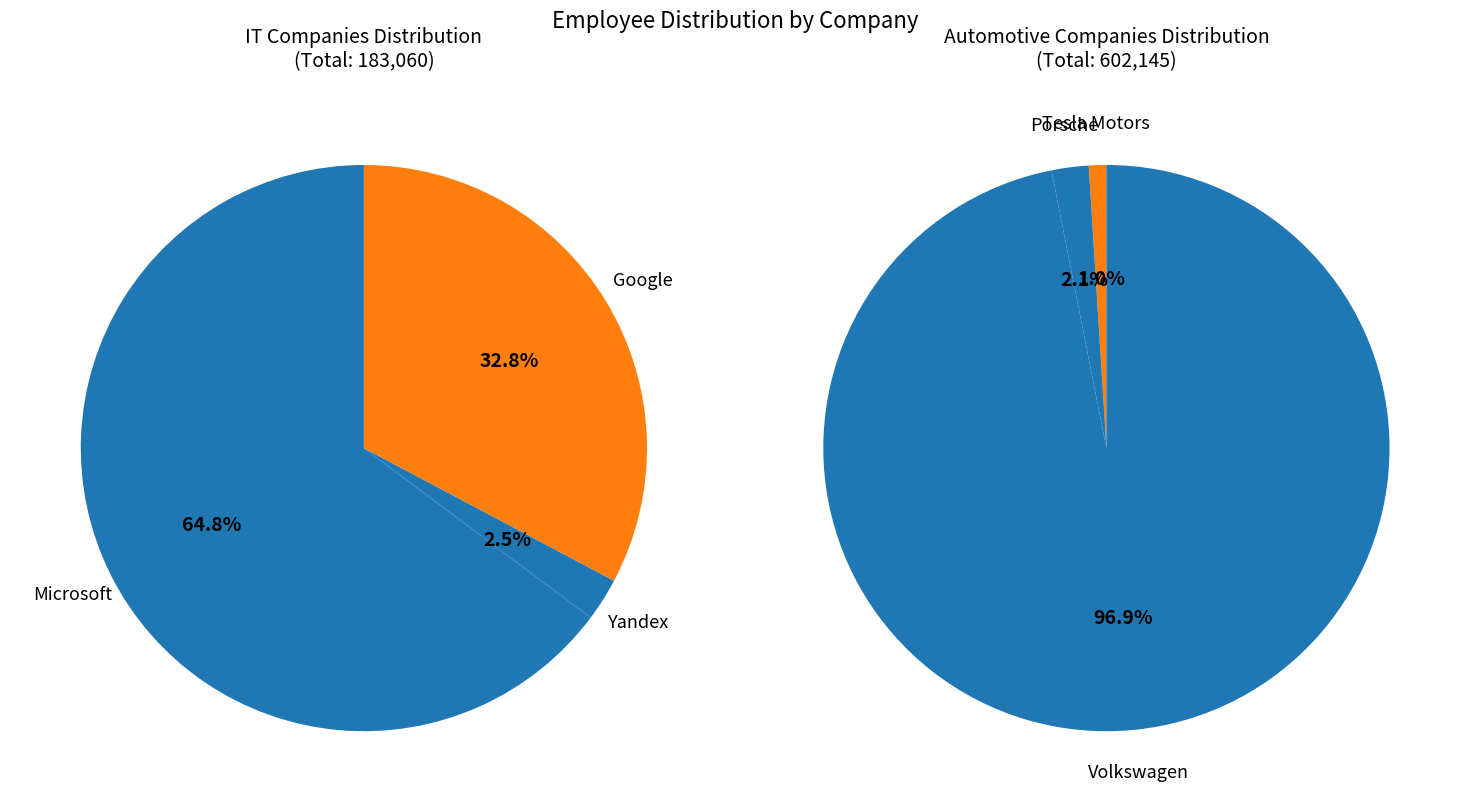

Rank the categories by value from lowest to highest.

Yandex, Tesla Motors, Porsche, Google, Microsoft, Volkswagen